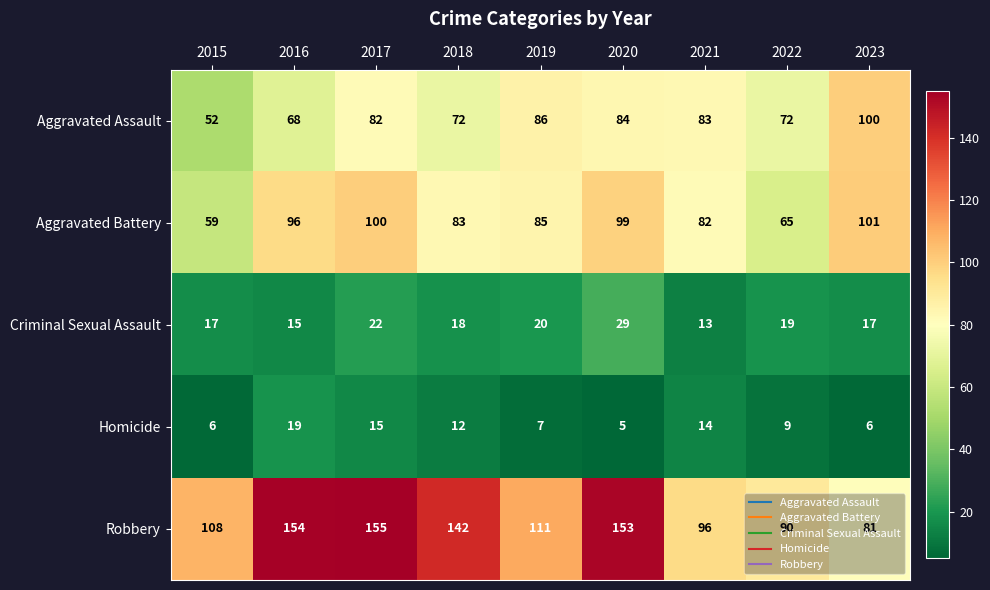

Rank the series by their maximum value, from lowest to highest.

Homicide, Criminal Sexual Assault, Aggravated Assault, Aggravated Battery, Robbery